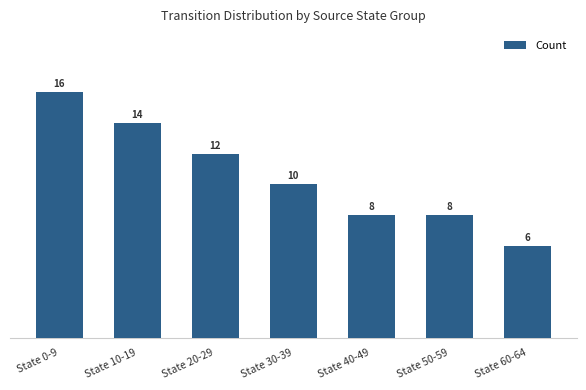

Where does the data first go above 10?

State 0-9